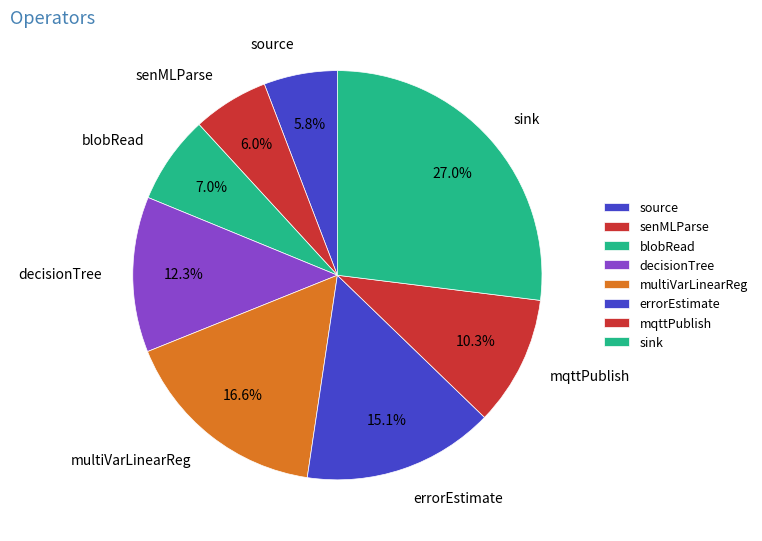

To the nearest percent, what is the combined percentage of blobRead and sink?

34%